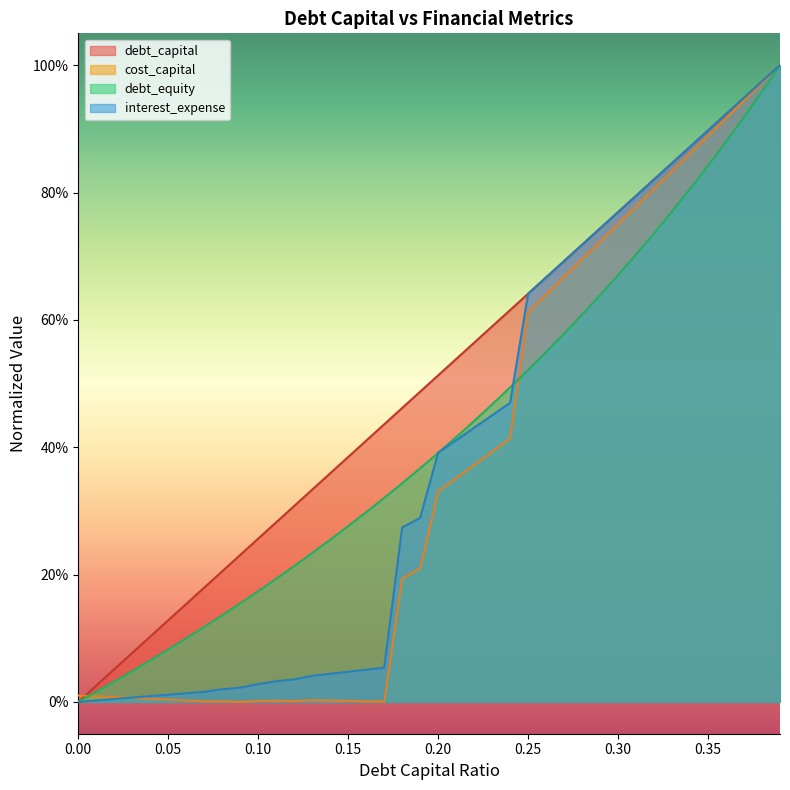

Reading left to right, list all the values displayed in this chart.

debt_capital: 0.0	0.0	0.1	0.1	0.1	0.1	0.2	0.2	0.2	0.2	0.3	0.3	0.3	0.3	0.4	0.4	0.4	0.4	0.5	0.5	0.5	0.5	0.6	0.6	0.6	0.6	0.7	0.7	0.7	0.7	0.8	0.8	0.8	0.8	0.9	0.9	0.9	0.9	1.0	1.0
cost_capital: 0.0	0.0	0.0	0.0	0.0	0.0	0.0	0.0	0.0	0.0	0.0	0.0	0.0	0.0	0.0	0.0	0.0	0.0	0.2	0.2	0.3	0.4	0.4	0.4	0.4	0.6	0.6	0.7	0.7	0.7	0.8	0.8	0.8	0.8	0.9	0.9	0.9	0.9	1.0	1.0
interest_expense: 0.0	0.0	0.0	0.0	0.0	0.0	0.0	0.0	0.0	0.0	0.0	0.0	0.0	0.0	0.0	0.0	0.1	0.1	0.3	0.3	0.4	0.4	0.4	0.5	0.5	0.6	0.7	0.7	0.7	0.7	0.8	0.8	0.8	0.8	0.9	0.9	0.9	0.9	1.0	1.0
debt_equity: 0.0	0.0	0.0	0.0	0.1	0.1	0.1	0.1	0.1	0.2	0.2	0.2	0.2	0.2	0.3	0.3	0.3	0.3	0.3	0.4	0.4	0.4	0.4	0.5	0.5	0.5	0.5	0.6	0.6	0.6	0.7	0.7	0.7	0.8	0.8	0.8	0.9	0.9	1.0	1.0